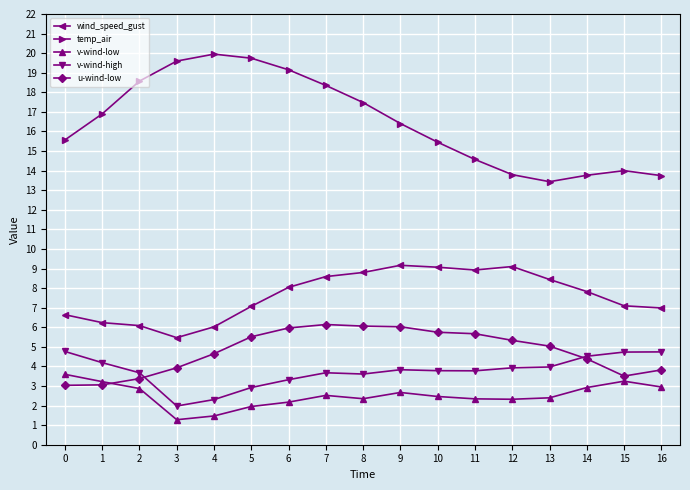

What is the total value across all series at 6?

38.6